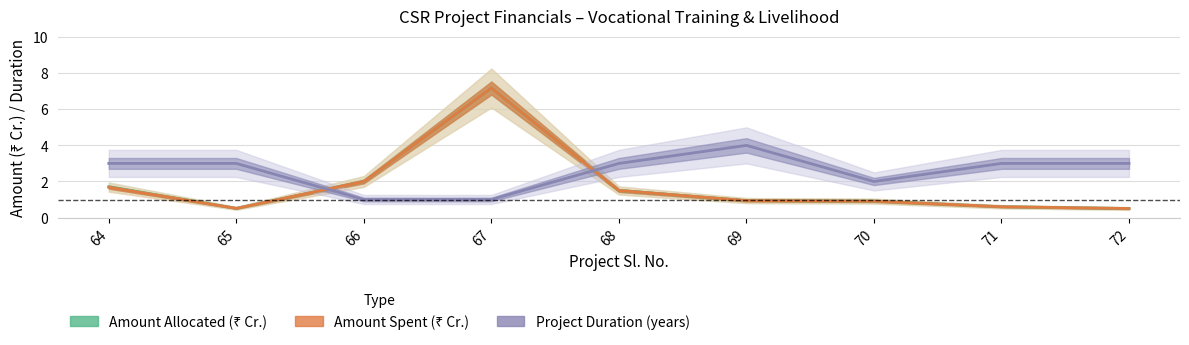

Reading left to right, extract all data points from this chart.

Amount Allocated (₹ Cr.): 64=1.7	65=0.5	66=2.0	67=7.2	68=1.5	69=0.9	70=0.9	71=0.6	72=0.5
Amount Spent (₹ Cr.): 64=1.7	65=0.5	66=2.0	67=7.2	68=1.5	69=0.9	70=0.9	71=0.6	72=0.5
Project Duration (years): 64=3.0	65=3.0	66=1.0	67=1.0	68=3.0	69=4.0	70=2.0	71=3.0	72=3.0